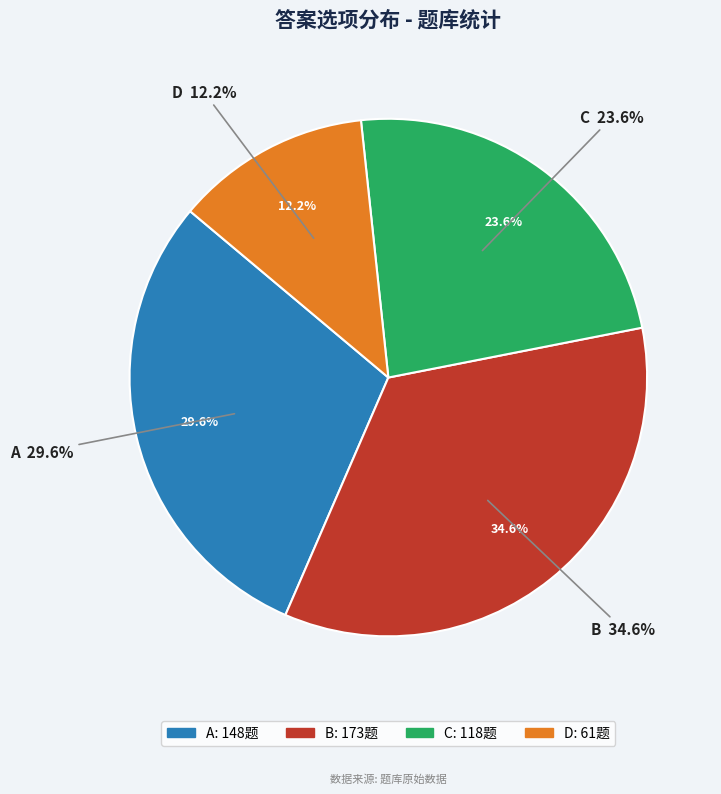

To the nearest percent, what is the difference between the C and B slice percentages?

11%